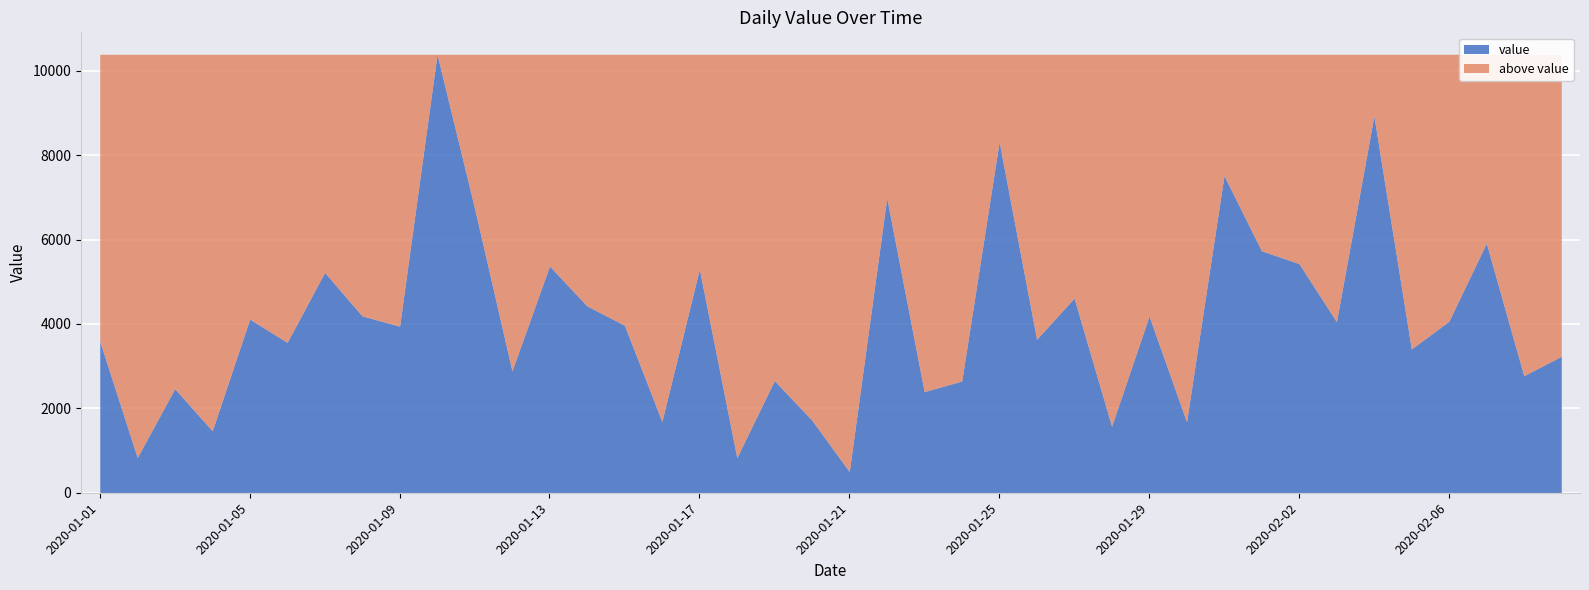

What is the change in value from 2020-01-09 to 2020-01-25?

+4372